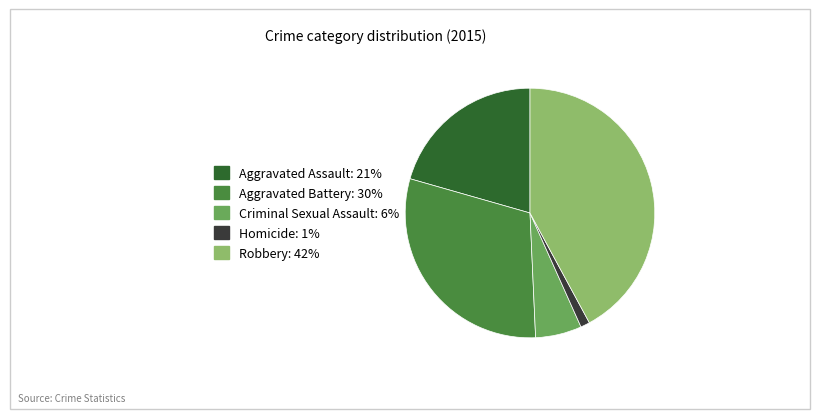

Is it true that Aggravated Assault is 30% of the pie?

False